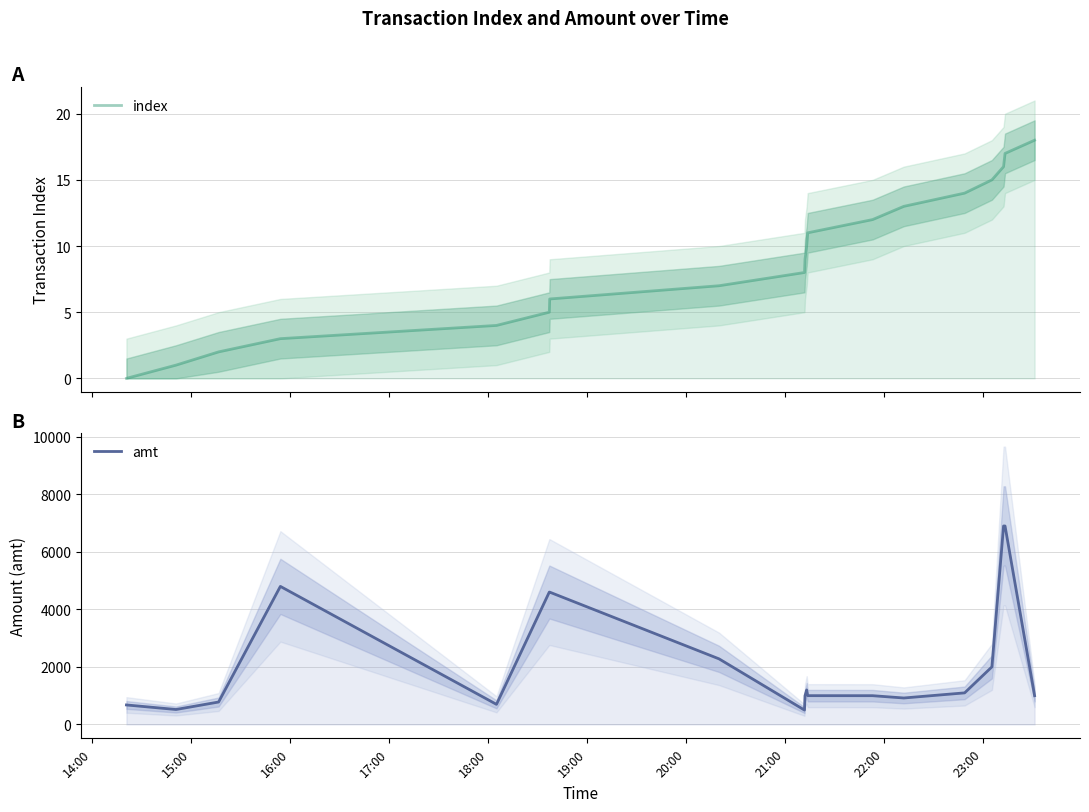

List the series in order of their peak value, highest first.

amt, index